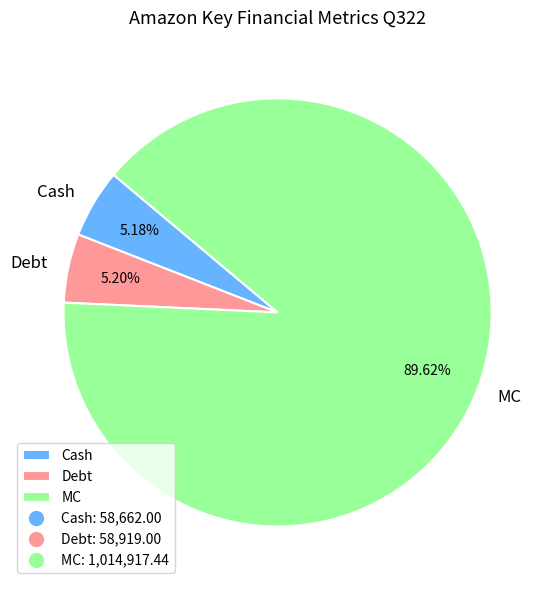

What is the largest slice in the pie chart?

MC